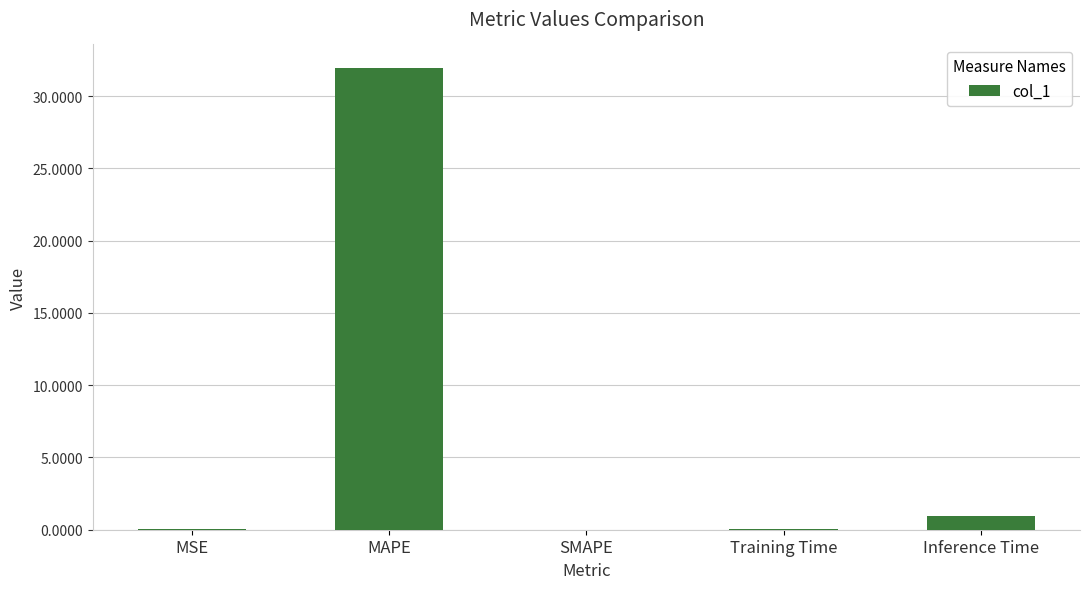

Which category has the highest value across all series?

MAPE